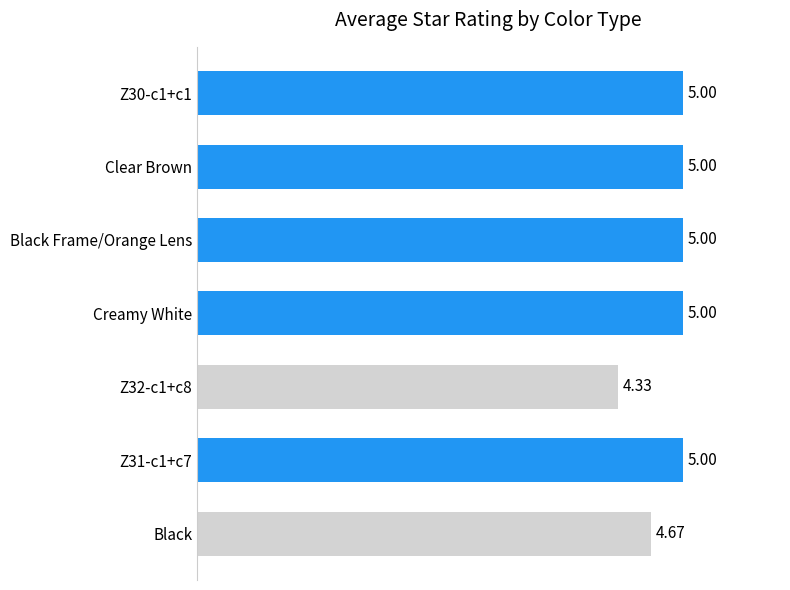

What is the change in value from Black to Z31-c1+c7?

+0.3